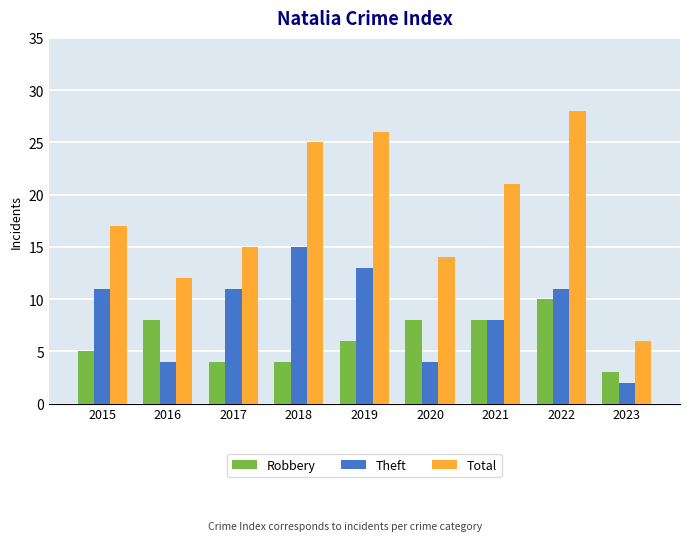

Is the value of Total at 2017 greater than the value of Robbery at 2023?

Yes